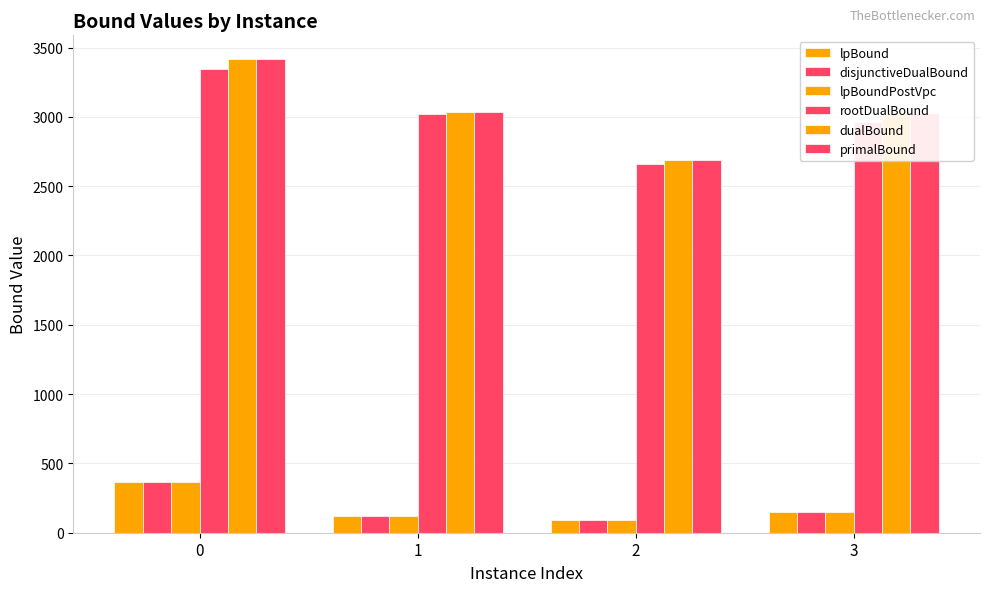

Does the chart contain stacked bars?

No